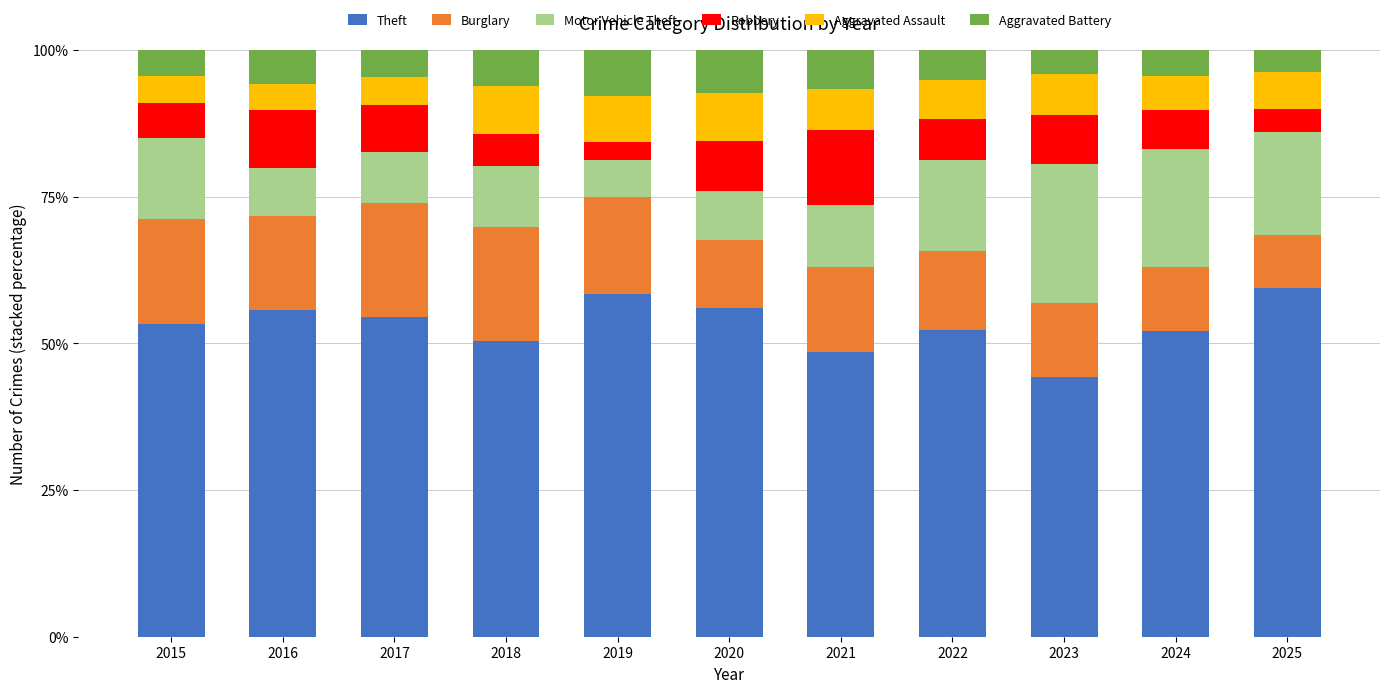

What are all the series names shown in the legend?

Theft, Burglary, Motor Vehicle Theft, Robbery, Aggravated Assault, Aggravated Battery